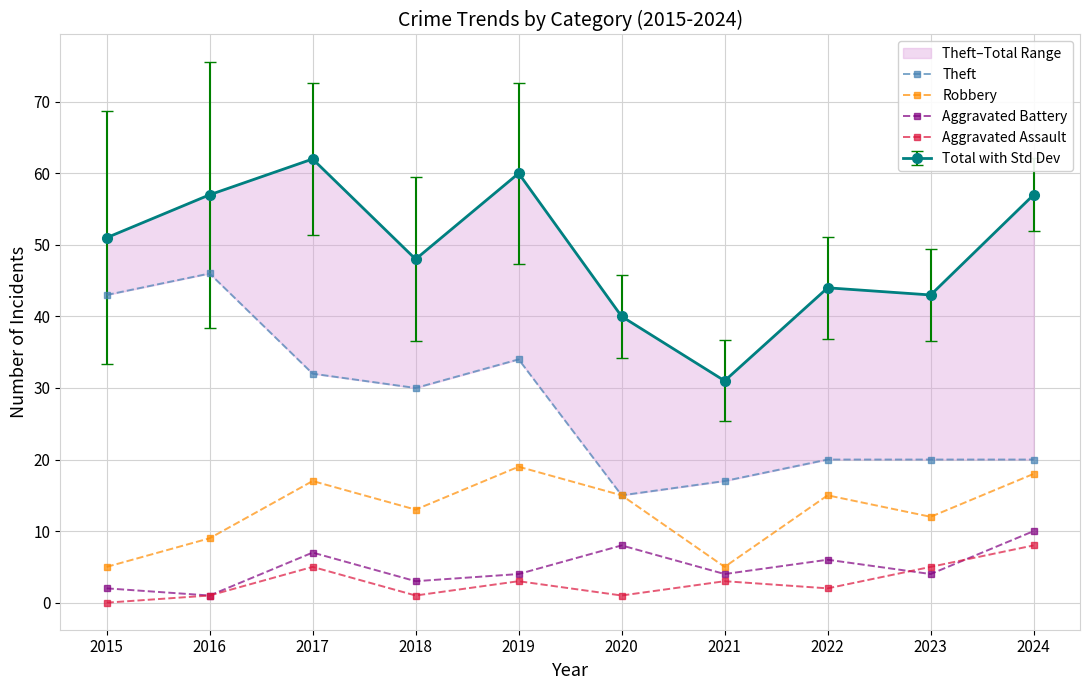

What is the lowest value of the Robbery series?

5